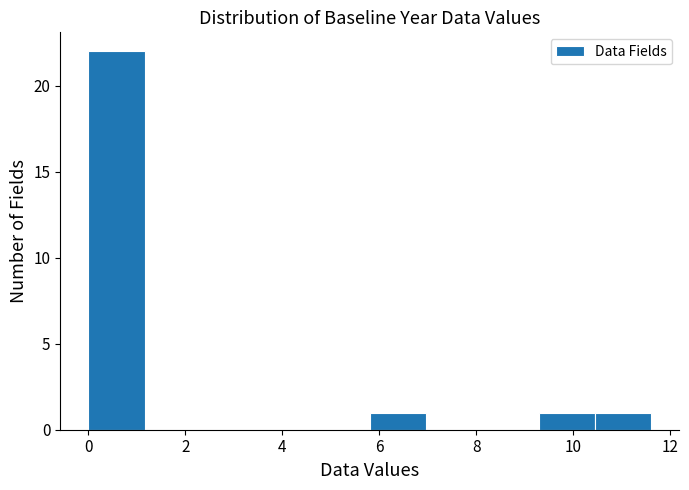

Which range on the x-axis has the tallest bar?

0.00 to 1.16